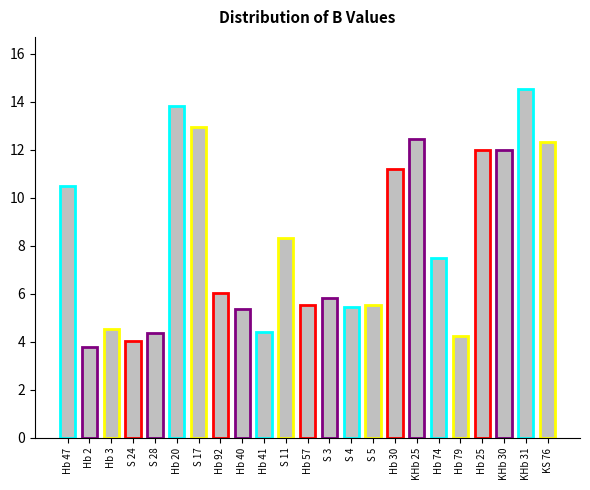

What is the approximate value at Hb 25?

12.0